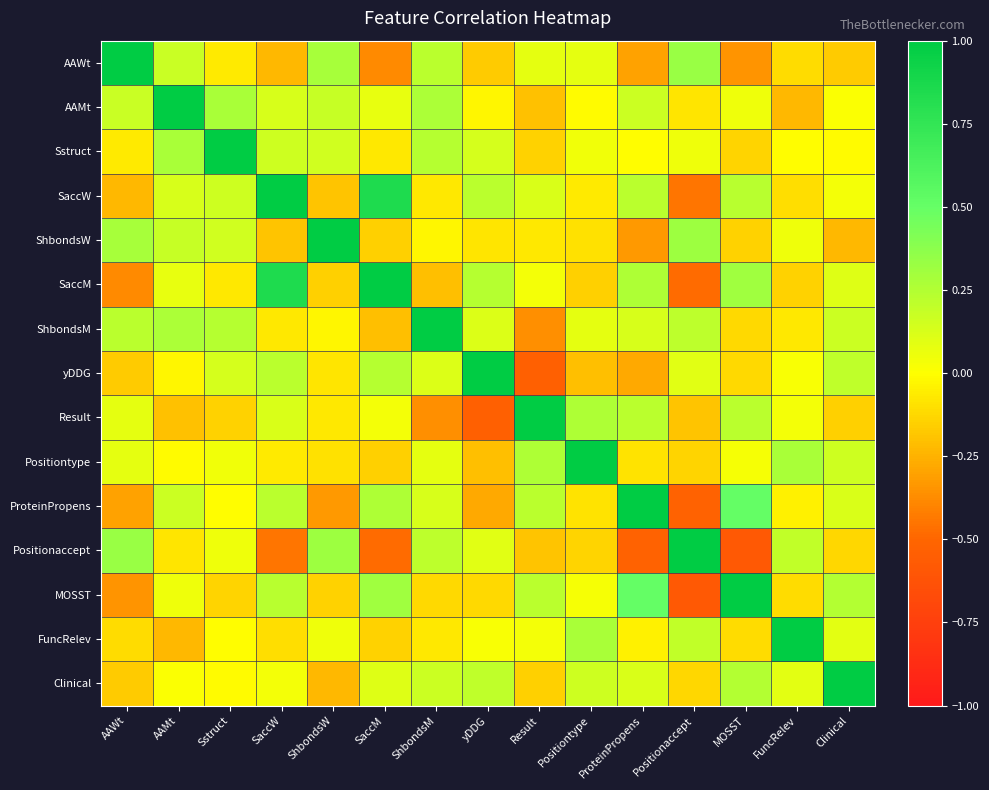

At which category is the sum across all series the highest?

SaccW